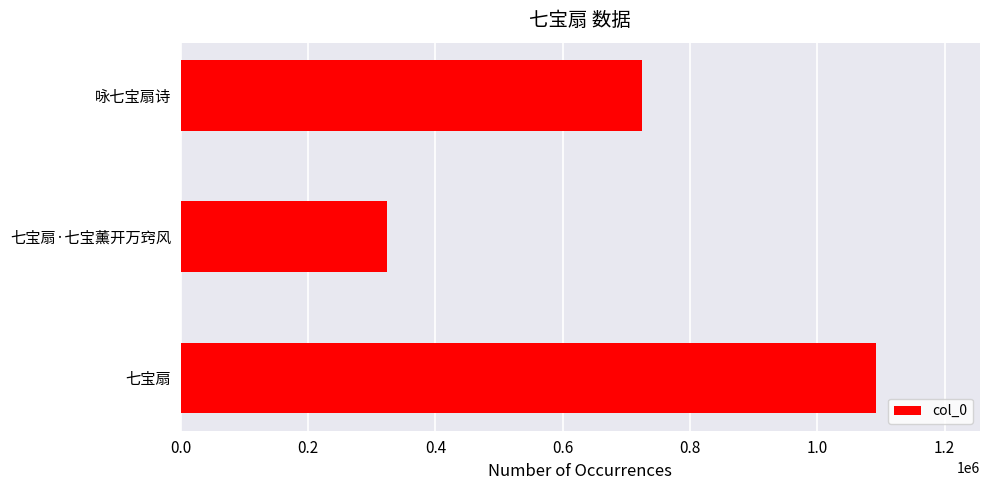

List the labels in order of value, smallest first.

七宝扇·七宝薰开万窍风, 咏七宝扇诗, 七宝扇